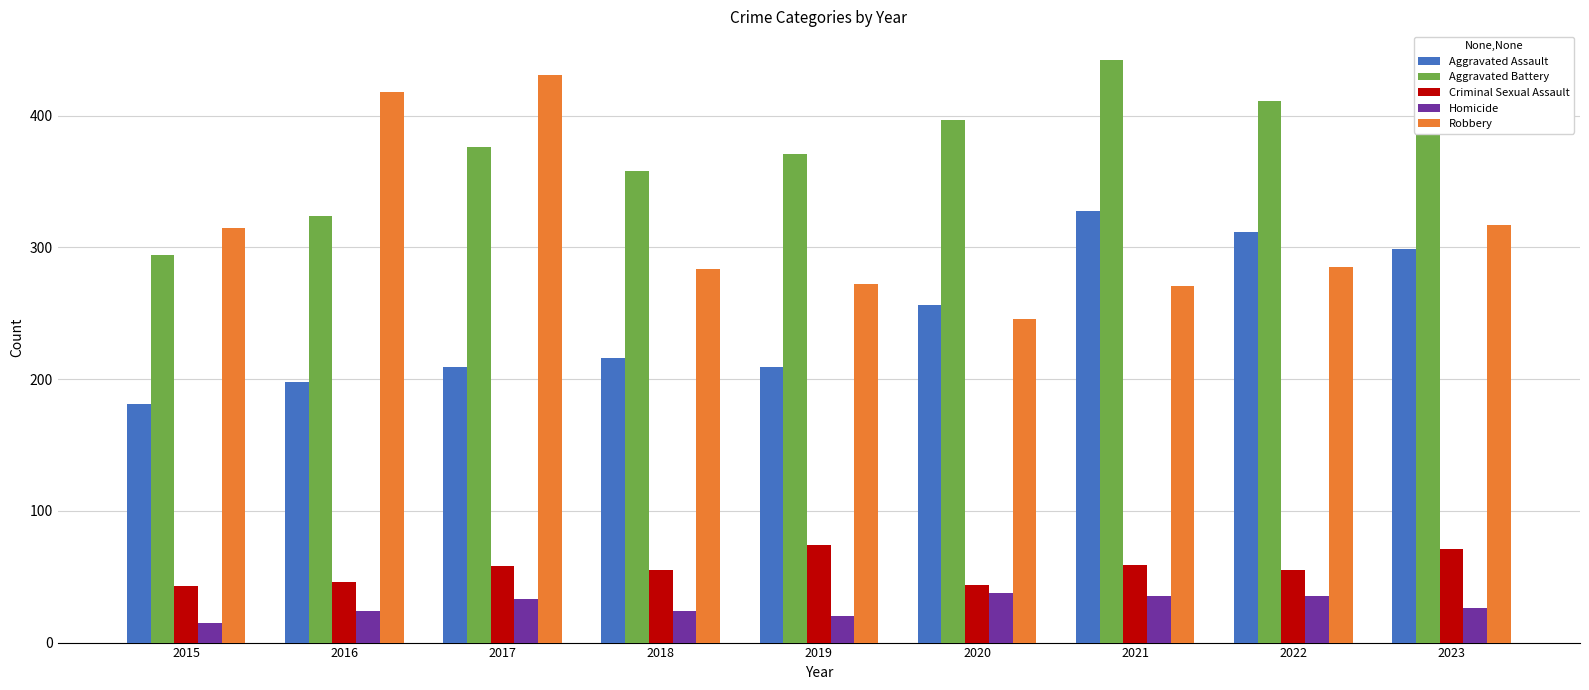

What is the spread (max minus min) of values at 2018?

334